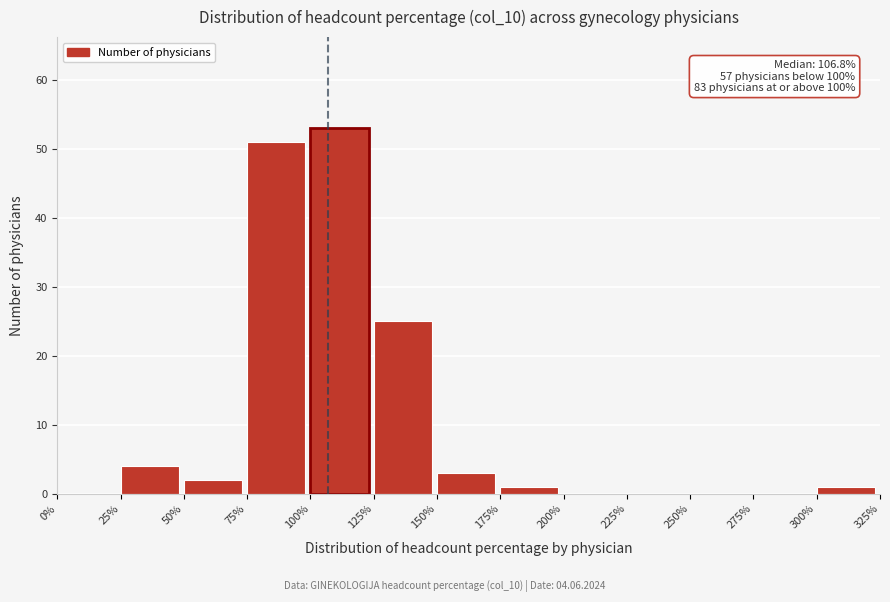

Over which range of the x-axis is the bar tallest?

100% to 125%